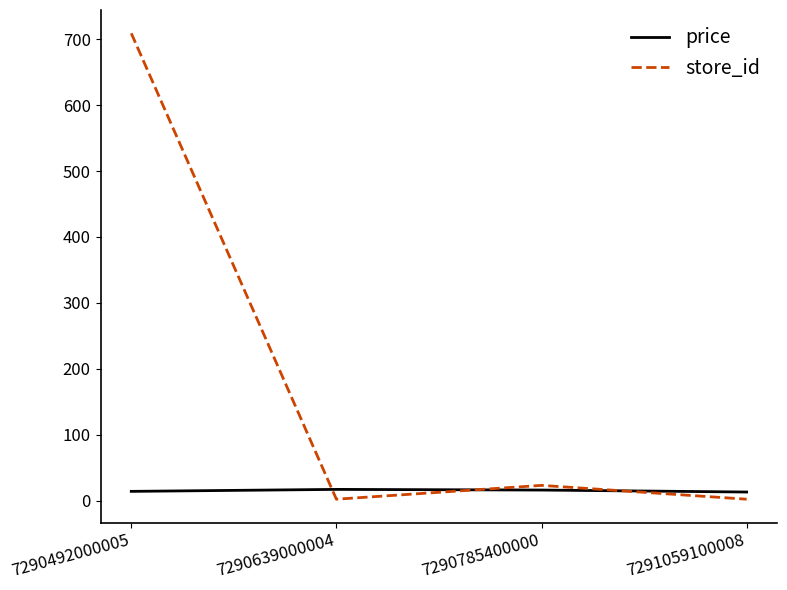

True or false: store_id and price cross at least once.

True